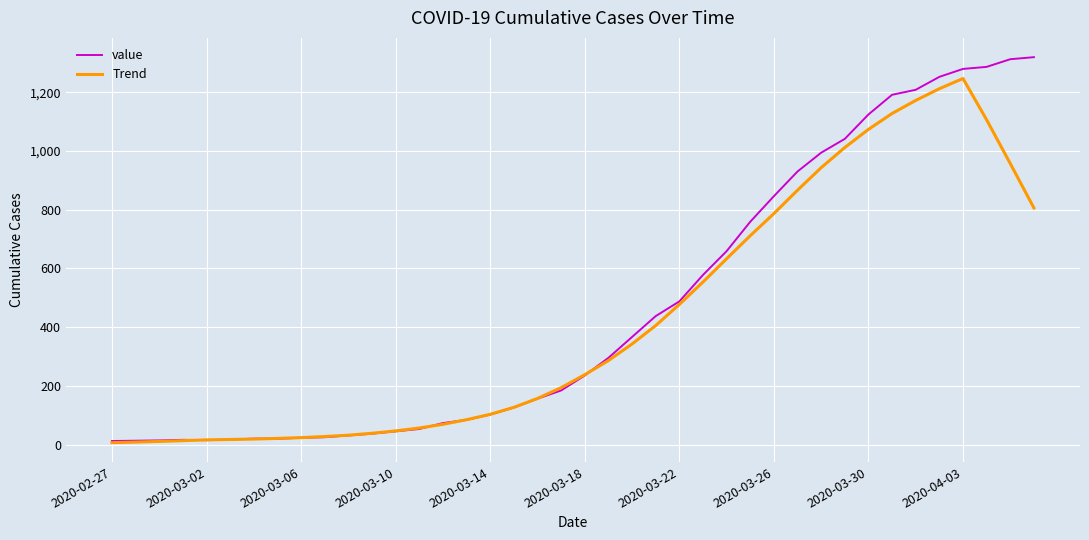

Which series ends up on top after the final intersection of Trend and value?

value